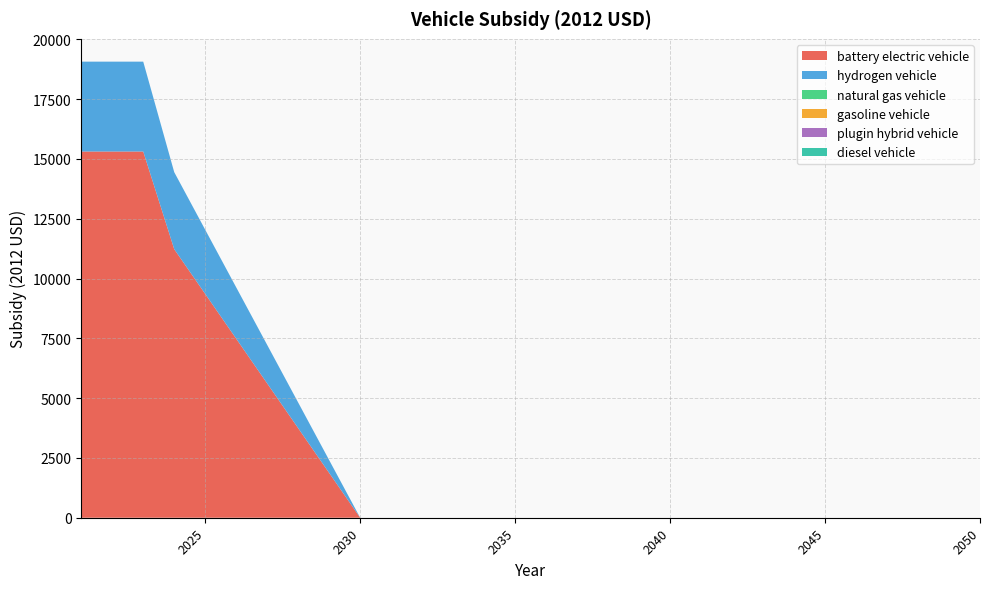

Reading left to right, transcribe all the data shown in this chart.

battery electric vehicle: 2021=15308.8	2022=15308.8	2023=15308.8	2024=11226.4	2025=9355.4	2026=7484.3	2027=5613.2	2028=3742.1	2029=1871.1	2030=0.0	2031=0.0	2032=0.0	2033=0.0	2034=0.0	2035=0.0	2036=0.0	2037=0.0	2038=0.0	2039=0.0	2040=0.0	2041=0.0	2042=0.0	2043=0.0	2044=0.0	2045=0.0	2046=0.0	2047=0.0	2048=0.0	2049=0.0	2050=0.0
hydrogen vehicle: 2021=3756.3	2022=3756.3	2023=3756.3	2024=3219.7	2025=2683.1	2026=2146.5	2027=1609.9	2028=1073.2	2029=536.6	2030=0.0	2031=0.0	2032=0.0	2033=0.0	2034=0.0	2035=0.0	2036=0.0	2037=0.0	2038=0.0	2039=0.0	2040=0.0	2041=0.0	2042=0.0	2043=0.0	2044=0.0	2045=0.0	2046=0.0	2047=0.0	2048=0.0	2049=0.0	2050=0.0
natural gas vehicle: 2021=0.0	2022=0.0	2023=0.0	2024=0.0	2025=0.0	2026=0.0	2027=0.0	2028=0.0	2029=0.0	2030=0.0	2031=0.0	2032=0.0	2033=0.0	2034=0.0	2035=0.0	2036=0.0	2037=0.0	2038=0.0	2039=0.0	2040=0.0	2041=0.0	2042=0.0	2043=0.0	2044=0.0	2045=0.0	2046=0.0	2047=0.0	2048=0.0	2049=0.0	2050=0.0
gasoline vehicle: 2021=0.0	2022=0.0	2023=0.0	2024=0.0	2025=0.0	2026=0.0	2027=0.0	2028=0.0	2029=0.0	2030=0.0	2031=0.0	2032=0.0	2033=0.0	2034=0.0	2035=0.0	2036=0.0	2037=0.0	2038=0.0	2039=0.0	2040=0.0	2041=0.0	2042=0.0	2043=0.0	2044=0.0	2045=0.0	2046=0.0	2047=0.0	2048=0.0	2049=0.0	2050=0.0
plugin hybrid vehicle: 2021=0.0	2022=0.0	2023=0.0	2024=0.0	2025=0.0	2026=0.0	2027=0.0	2028=0.0	2029=0.0	2030=0.0	2031=0.0	2032=0.0	2033=0.0	2034=0.0	2035=0.0	2036=0.0	2037=0.0	2038=0.0	2039=0.0	2040=0.0	2041=0.0	2042=0.0	2043=0.0	2044=0.0	2045=0.0	2046=0.0	2047=0.0	2048=0.0	2049=0.0	2050=0.0
diesel vehicle: 2021=0.0	2022=0.0	2023=0.0	2024=0.0	2025=0.0	2026=0.0	2027=0.0	2028=0.0	2029=0.0	2030=0.0	2031=0.0	2032=0.0	2033=0.0	2034=0.0	2035=0.0	2036=0.0	2037=0.0	2038=0.0	2039=0.0	2040=0.0	2041=0.0	2042=0.0	2043=0.0	2044=0.0	2045=0.0	2046=0.0	2047=0.0	2048=0.0	2049=0.0	2050=0.0